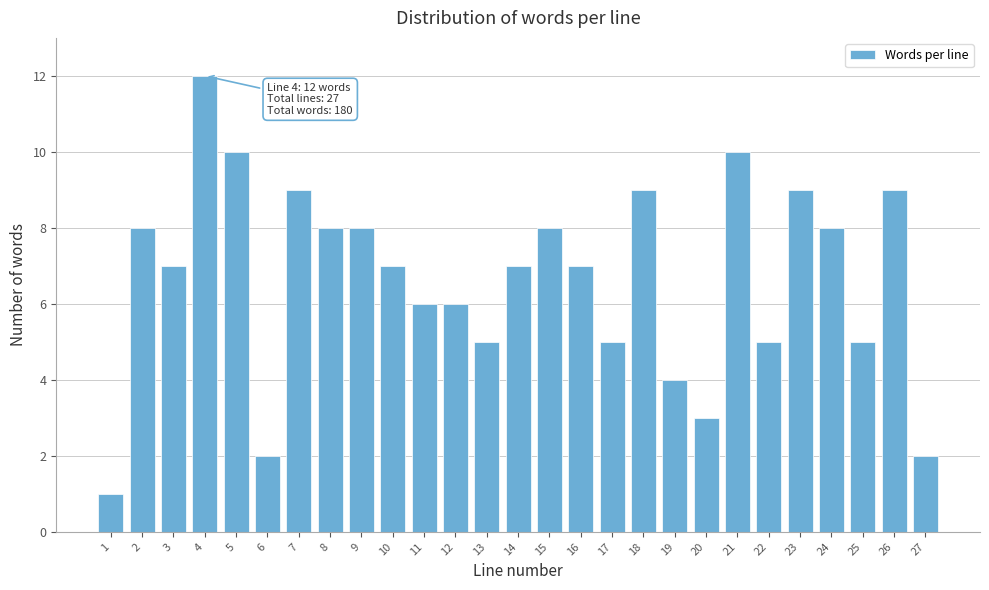

Reading left to right, what are all the values shown in this chart?

1	8	7	12	10	2	9	8	8	7	6	6	5	7	8	7	5	9	4	3	10	5	9	8	5	9	2